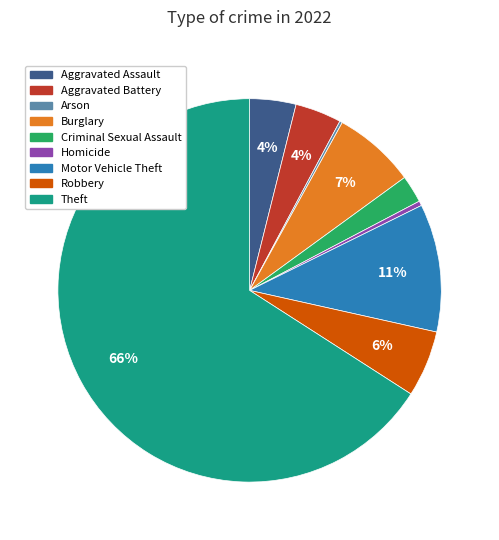

Is there a majority slice in this chart?

Yes